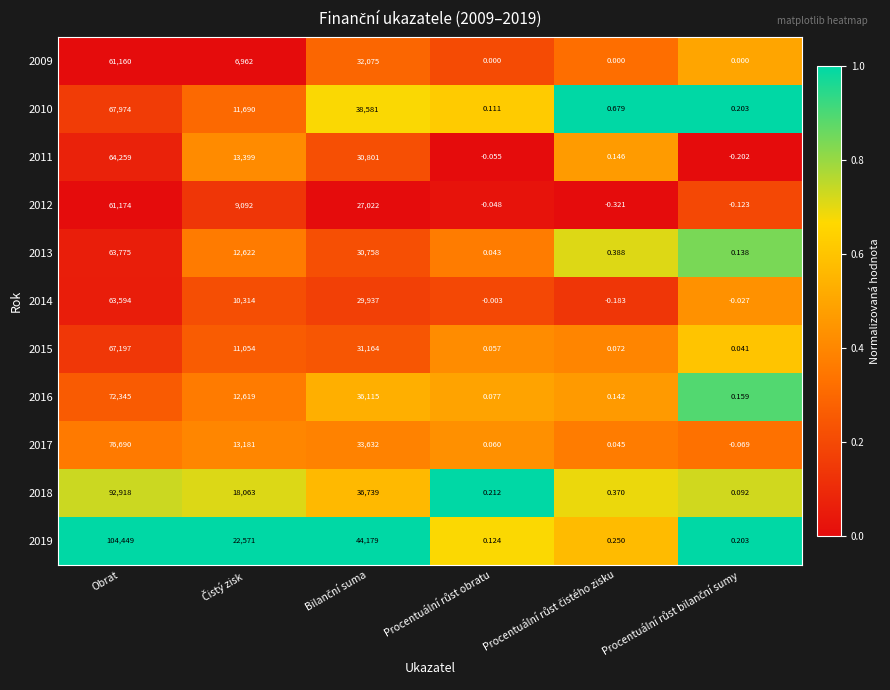

At which category does the chart reach its peak across all series?

Obrat